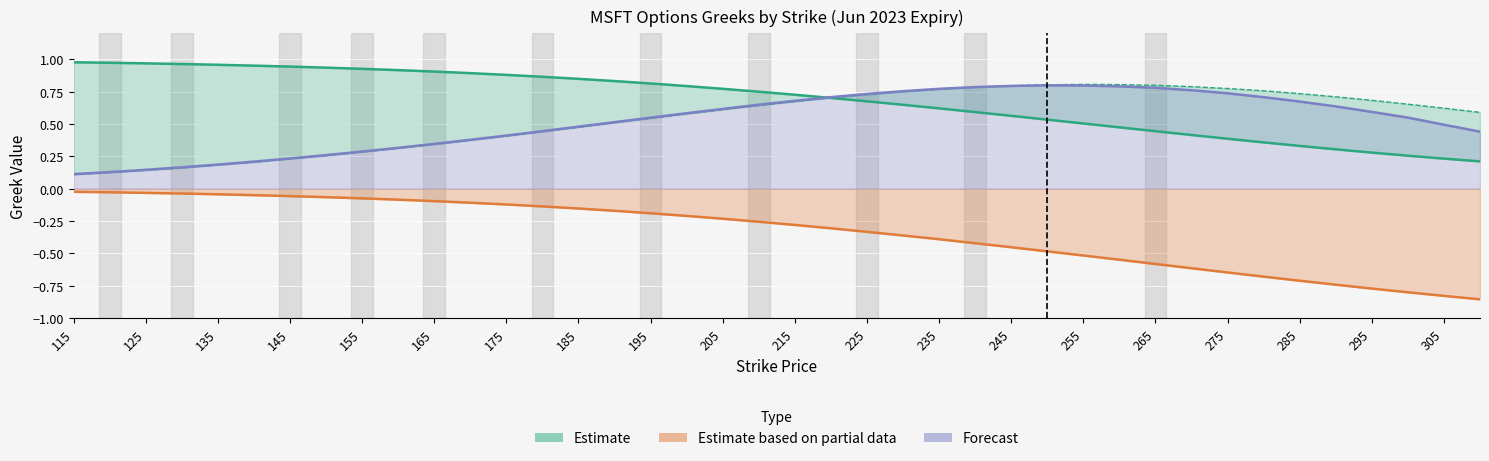

Which label corresponds to the smallest value in the chart?

310